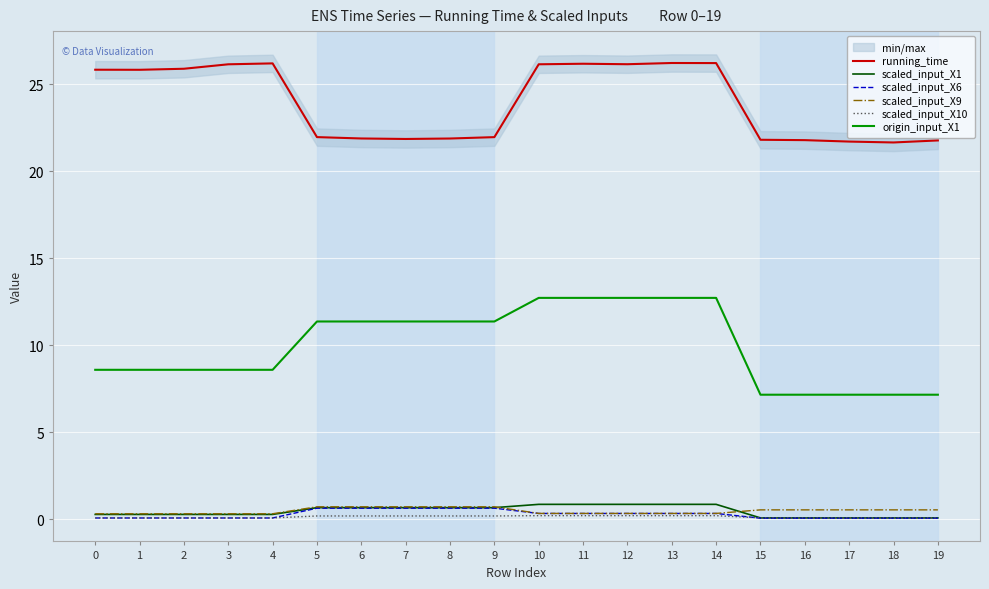

Which series has the widest spread of values?

origin_input_X1